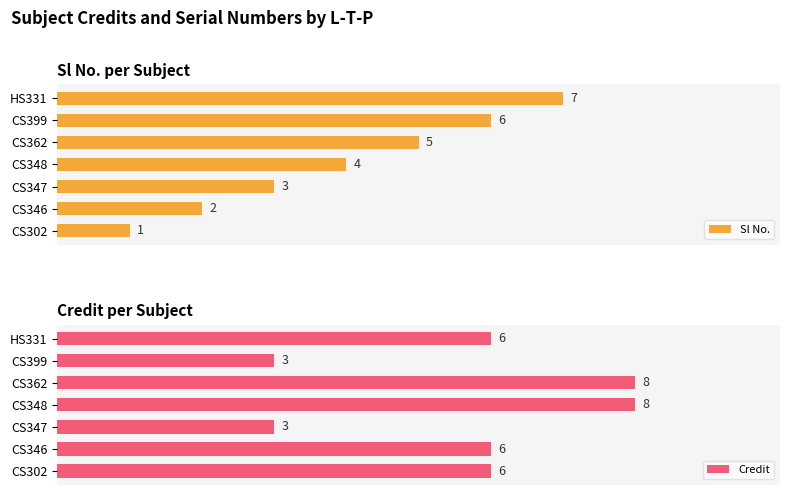

At which label is Sl No. closest to 4?

CS348